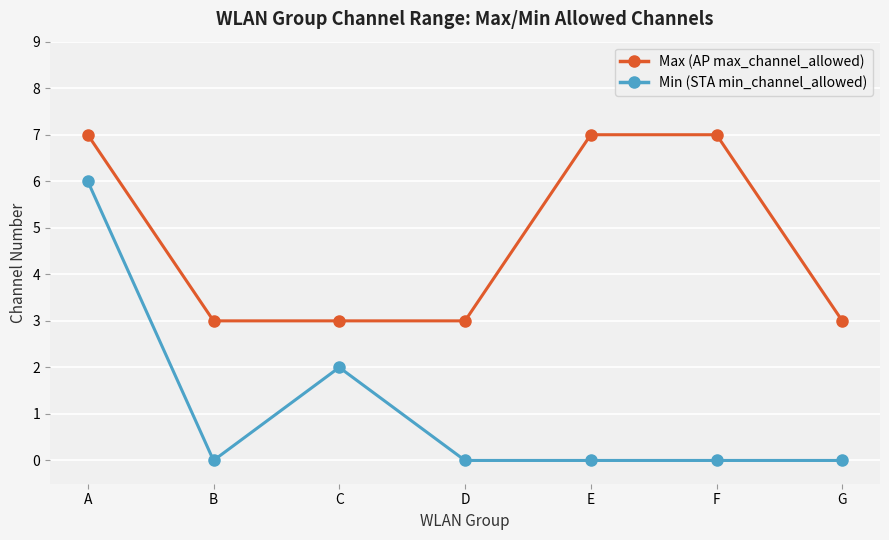

How many categories are shown in the chart?

7